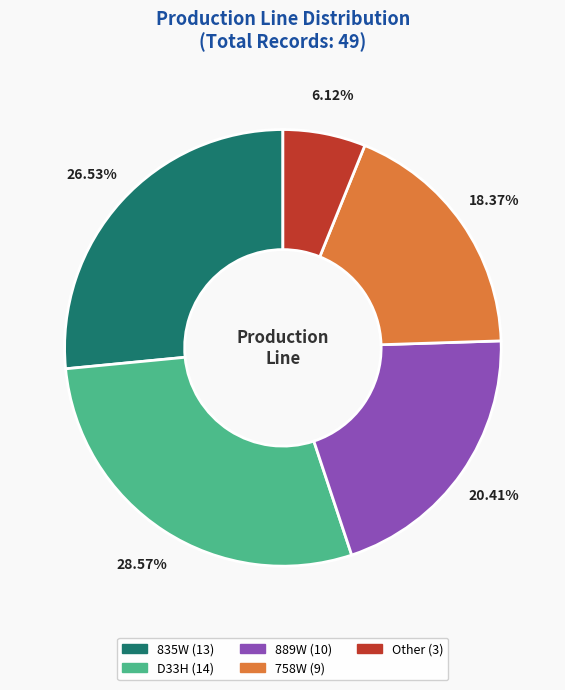

To the nearest percent, what portion does 889W represent?

20%